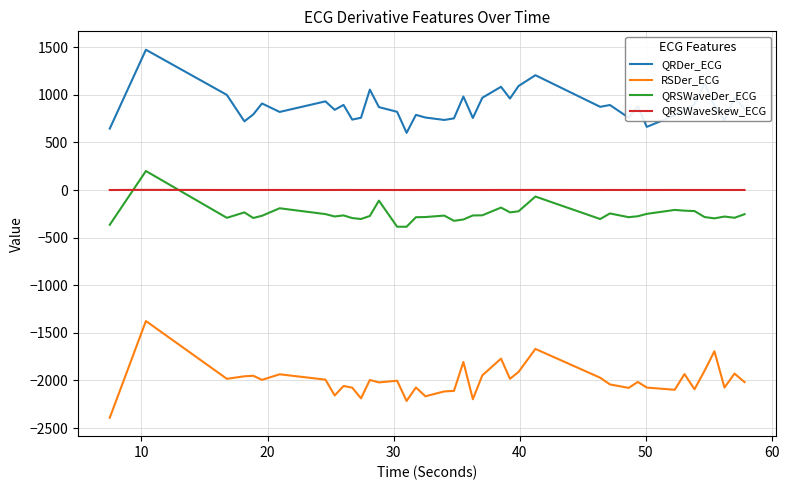

What is the smallest value displayed?

-2391.3